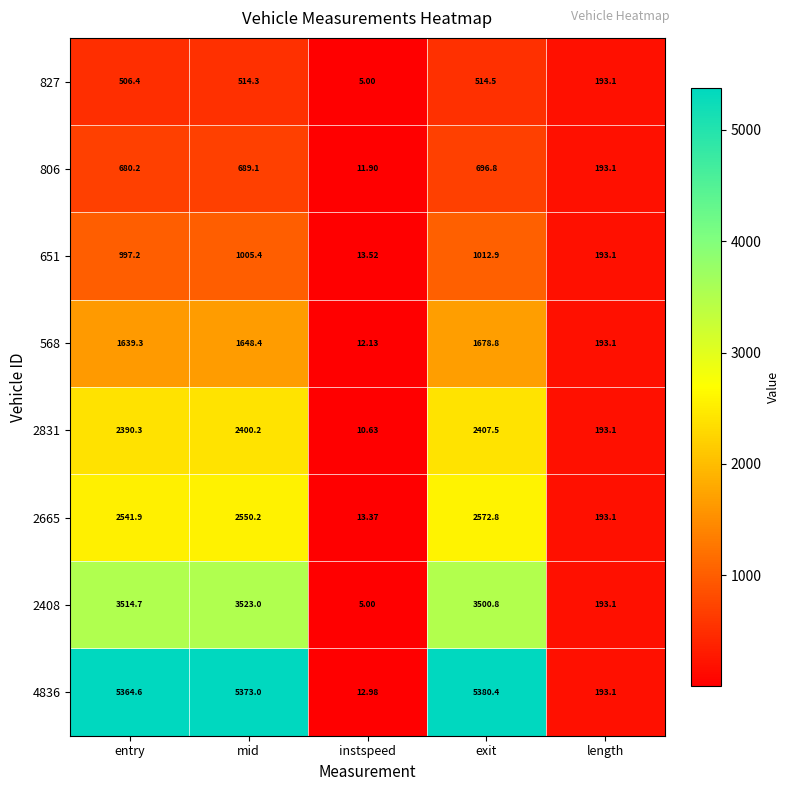

Which category has the lowest value in the 2665 series?

instspeed